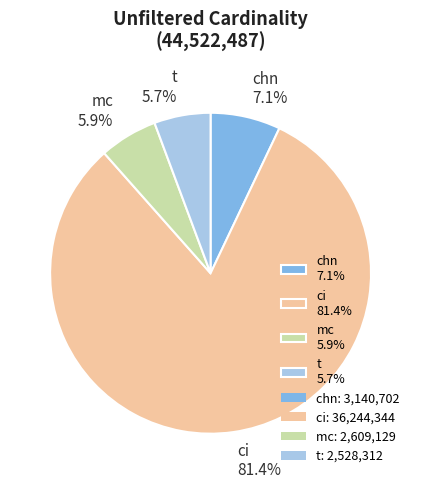

To the nearest percent, what is the difference between the largest and smallest slice percentages?

76%